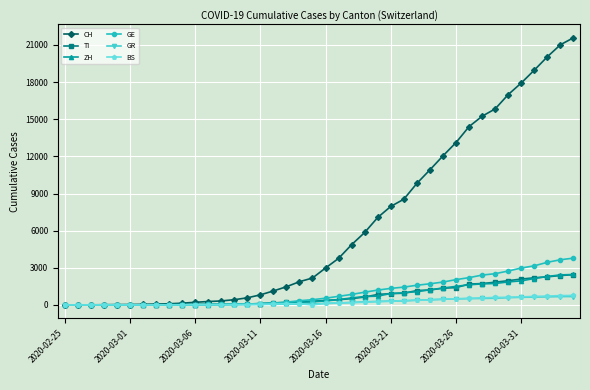

Which series has the widest spread of values?

CH